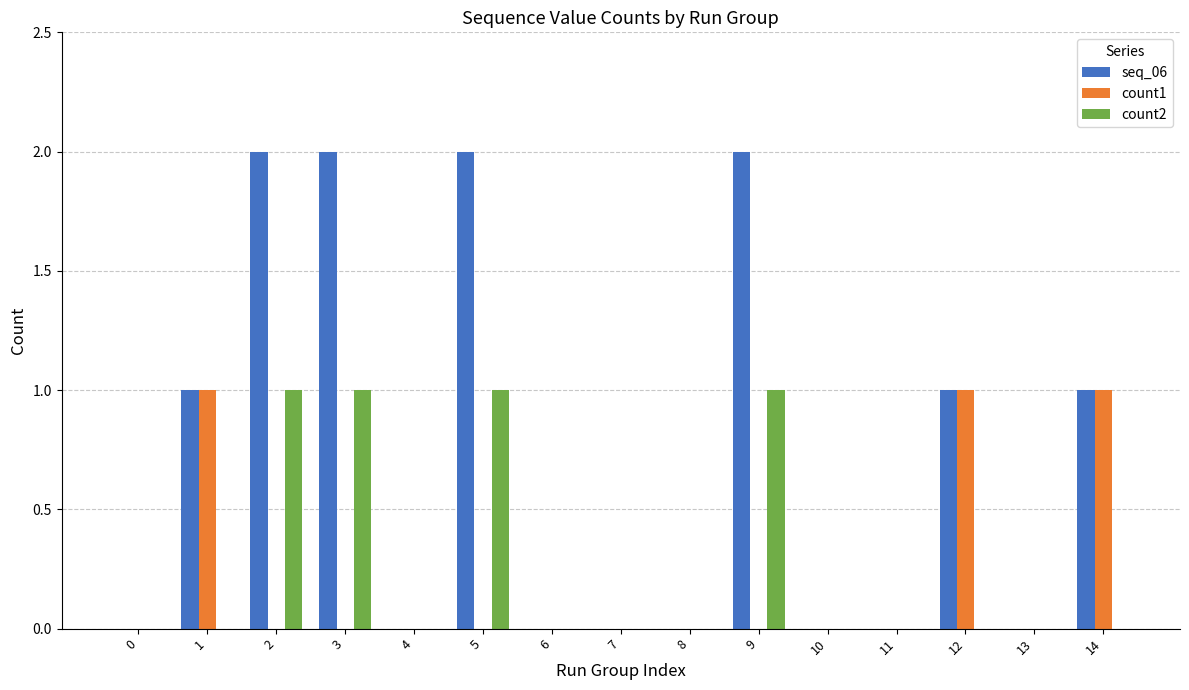

True or false: count2 has a value of 0 at 3.

False